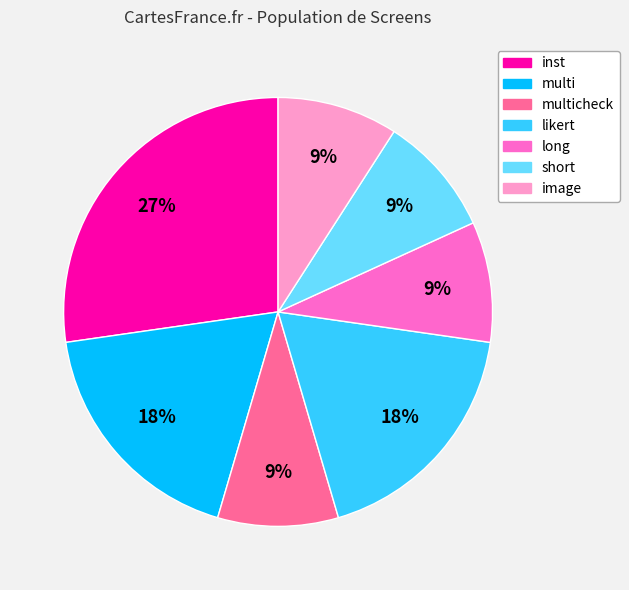

To the nearest percent, what is the difference between the largest and smallest slice percentages?

18%